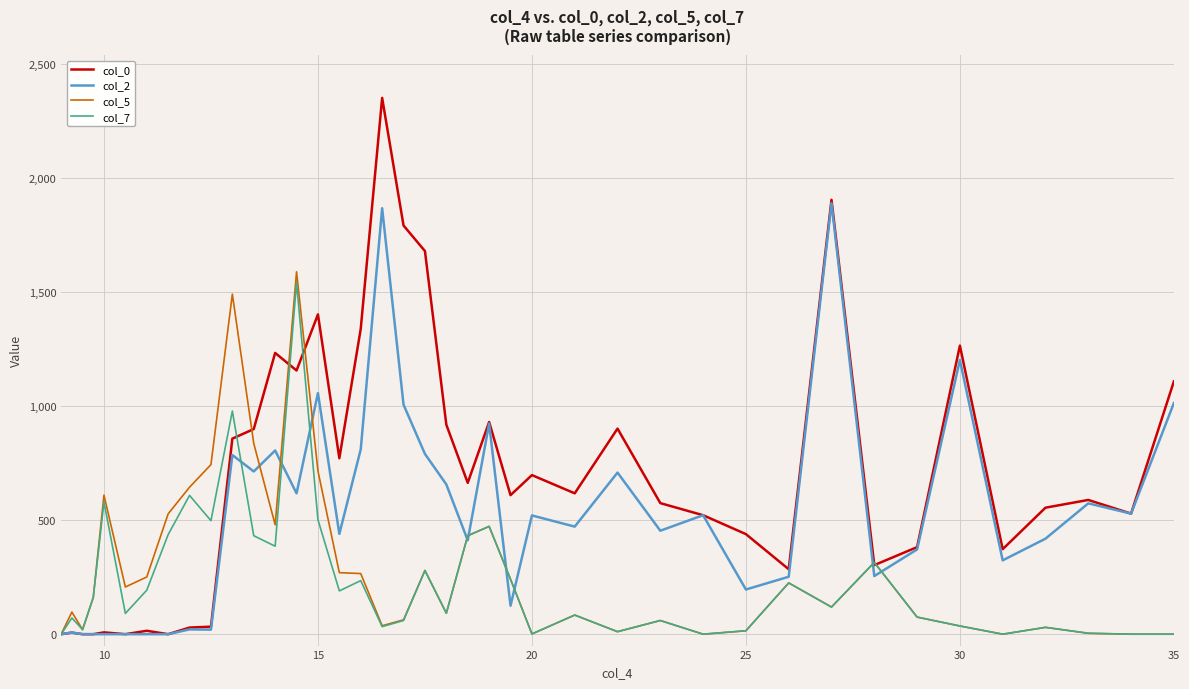

What is the sum of all col_7 values?

9512